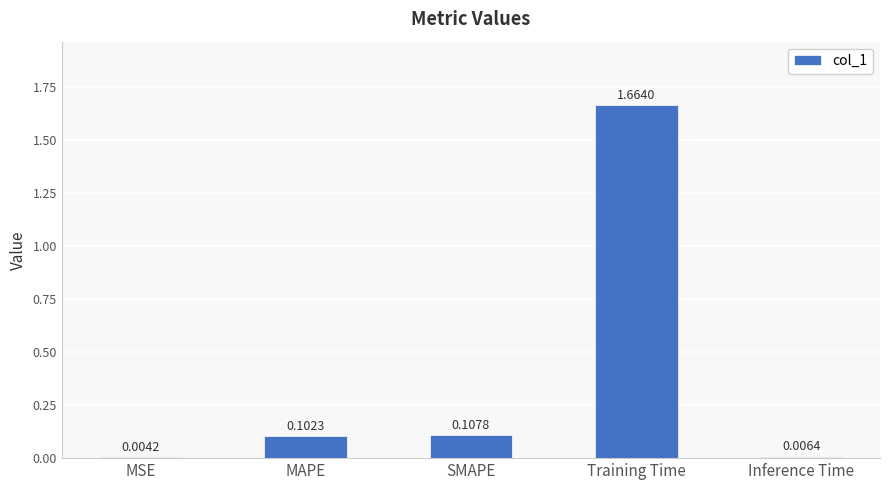

What is the change in value from MSE to MAPE?

+0.1